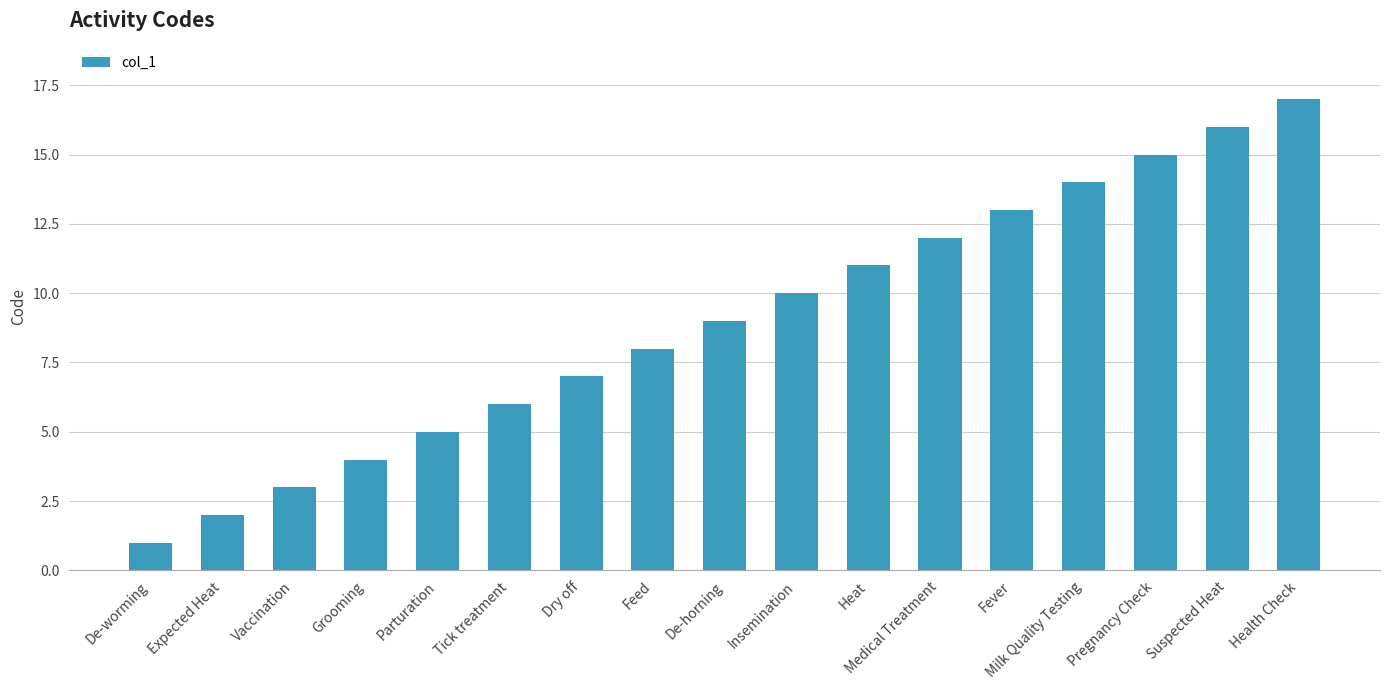

Which category has the highest value across all series?

Health Check